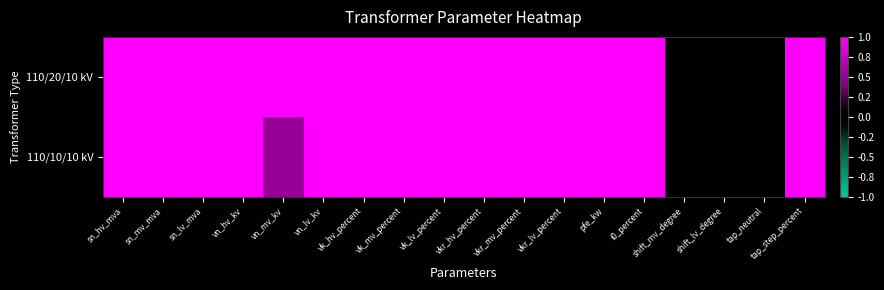

Count the number of categories in the chart.

18